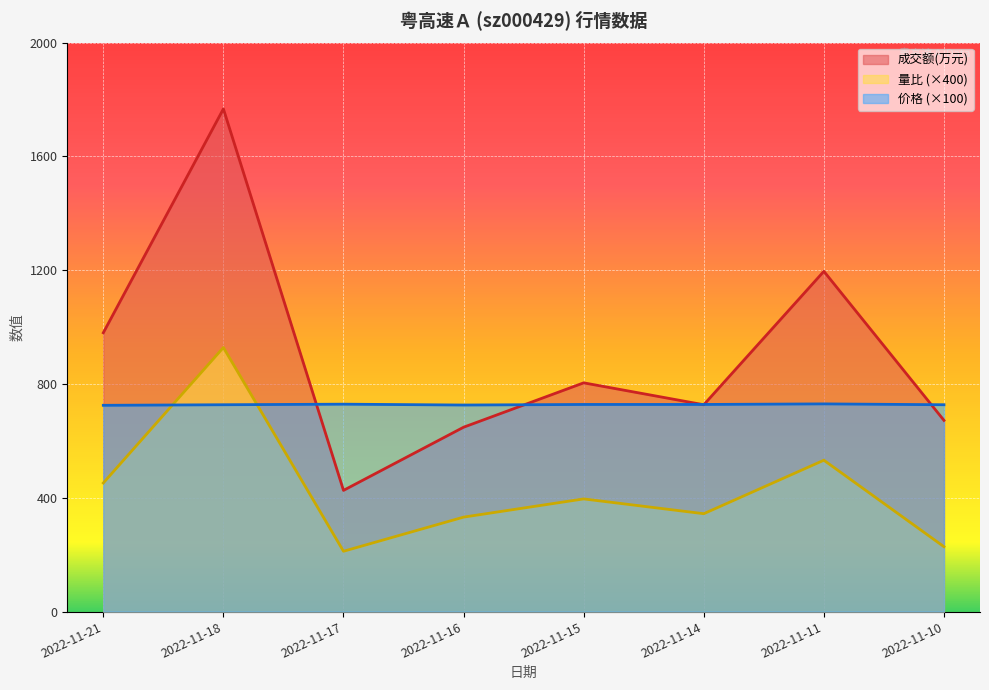

Reading left to right, extract all data points from this chart.

成交额(万元): 980.0	1767.0	426.0	648.0	804.0	727.0	1196.0	672.0
量比: 452.0	928.0	212.0	332.0	396.0	344.0	532.0	228.0
价格: 725.0	727.0	729.0	726.0	728.0	728.0	730.0	727.0